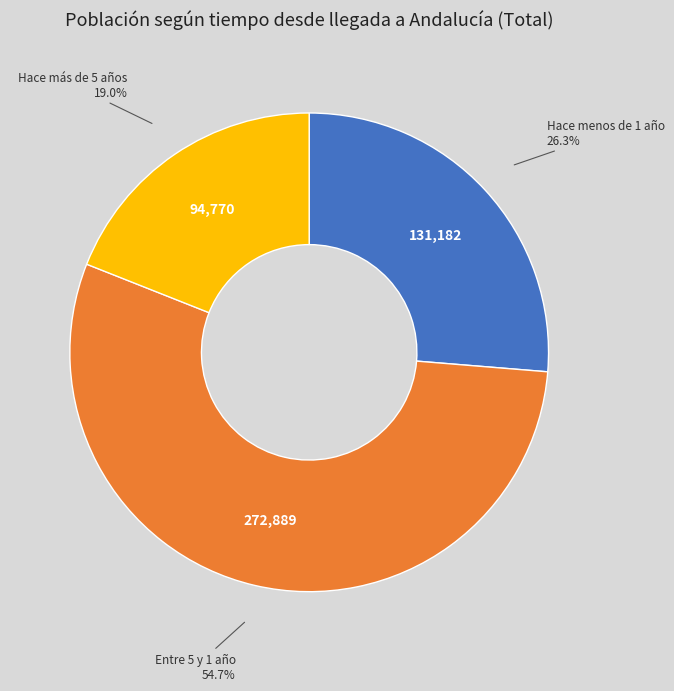

To the nearest percent, what is the difference between the Entre 5 y 1 año and Hace más de 5 años slice percentages?

36%